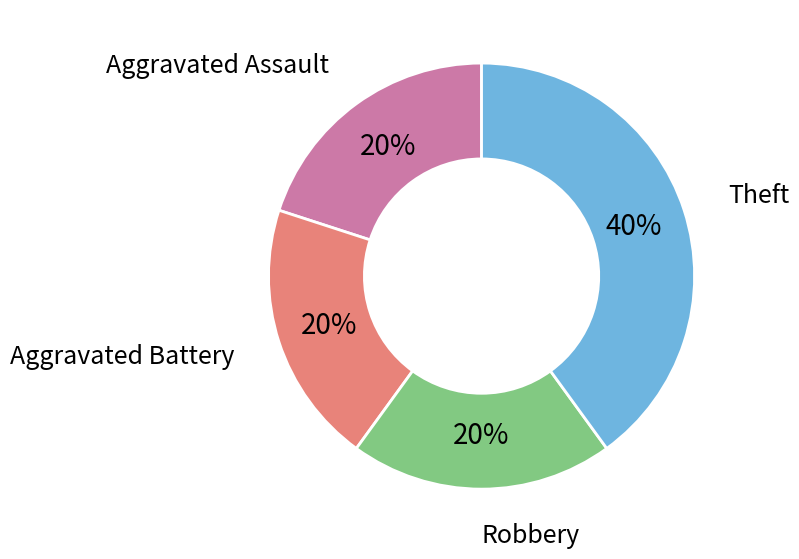

Is there any slice that represents more than half of the pie?

No